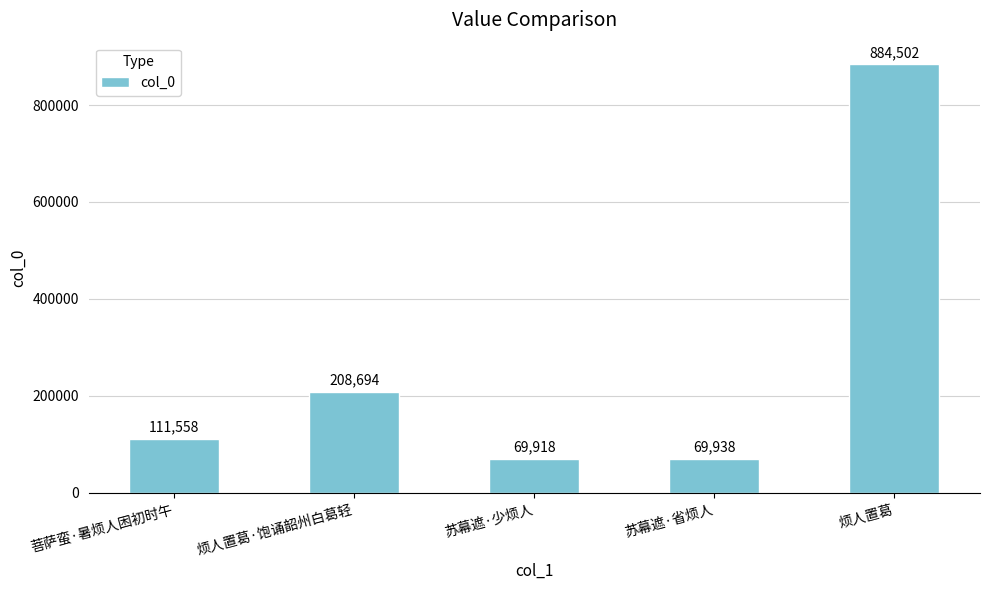

List the labels in order of value, smallest first.

苏幕遮·少烦人, 苏幕遮·省烦人, 菩萨蛮·暑烦人困初时午, 烦人置葛·饱诵韶州白葛轻, 烦人置葛